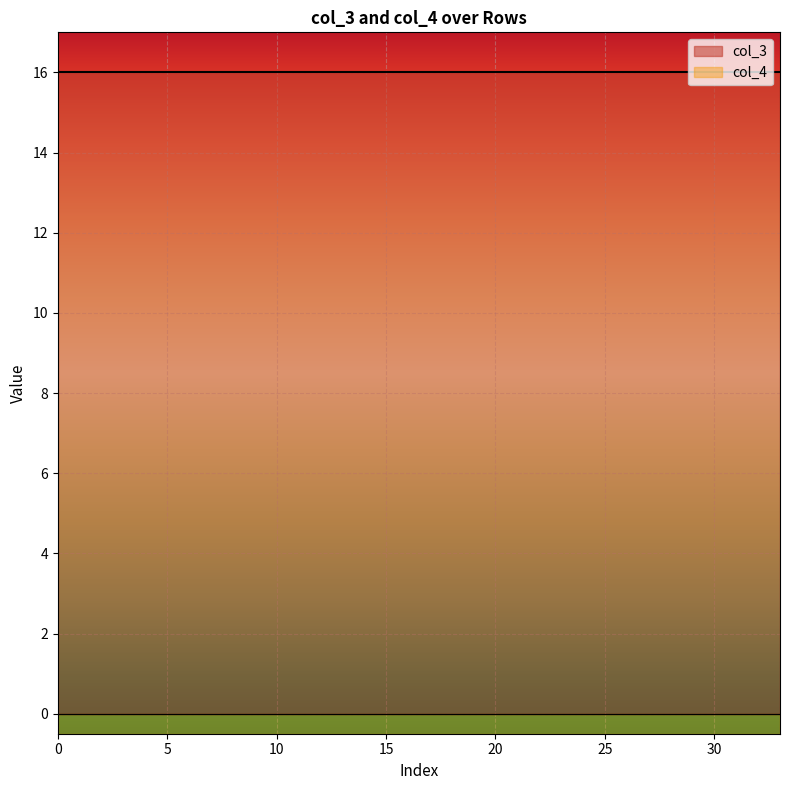

True or false: col_4 and col_3 cross at least once.

False